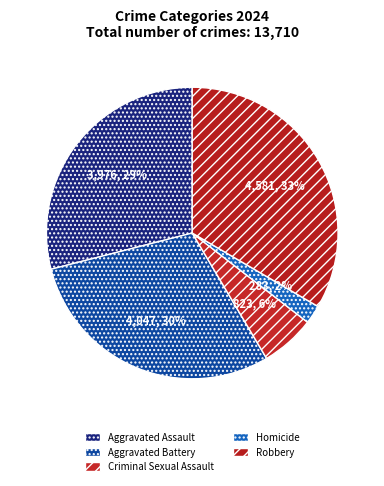

What percentage is the Aggravated Battery slice, to the nearest percent?

30%